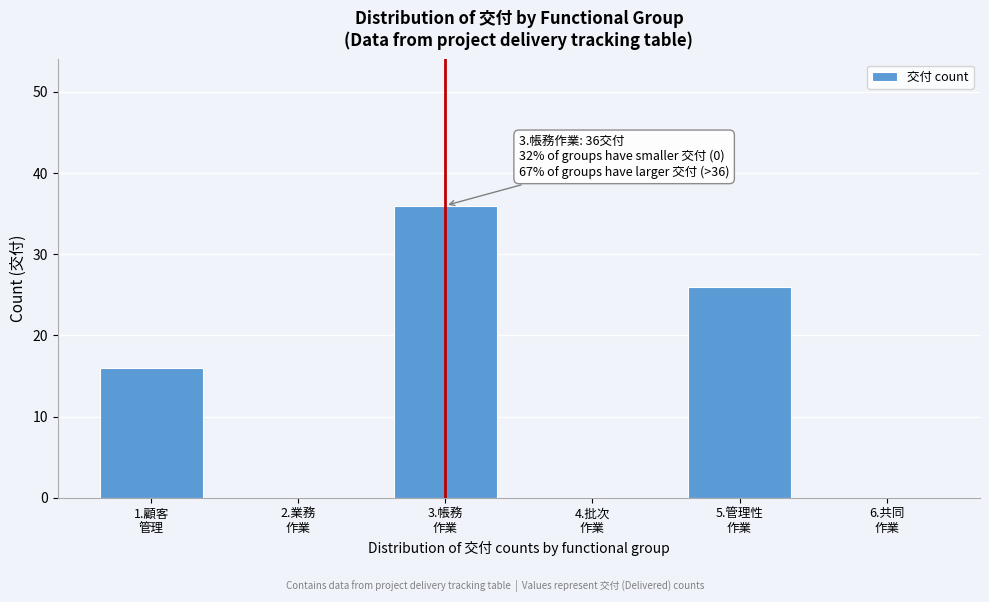

What is the sum of all values?

78